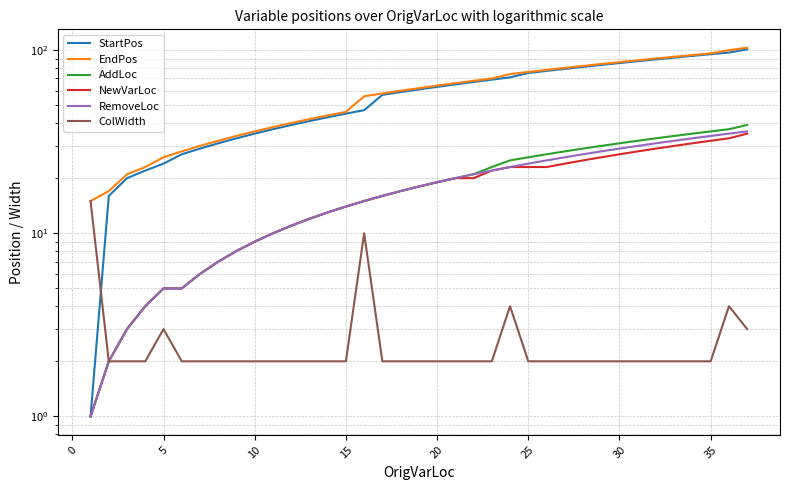

True or false: NewVarLoc and ColWidth cross at least once.

False